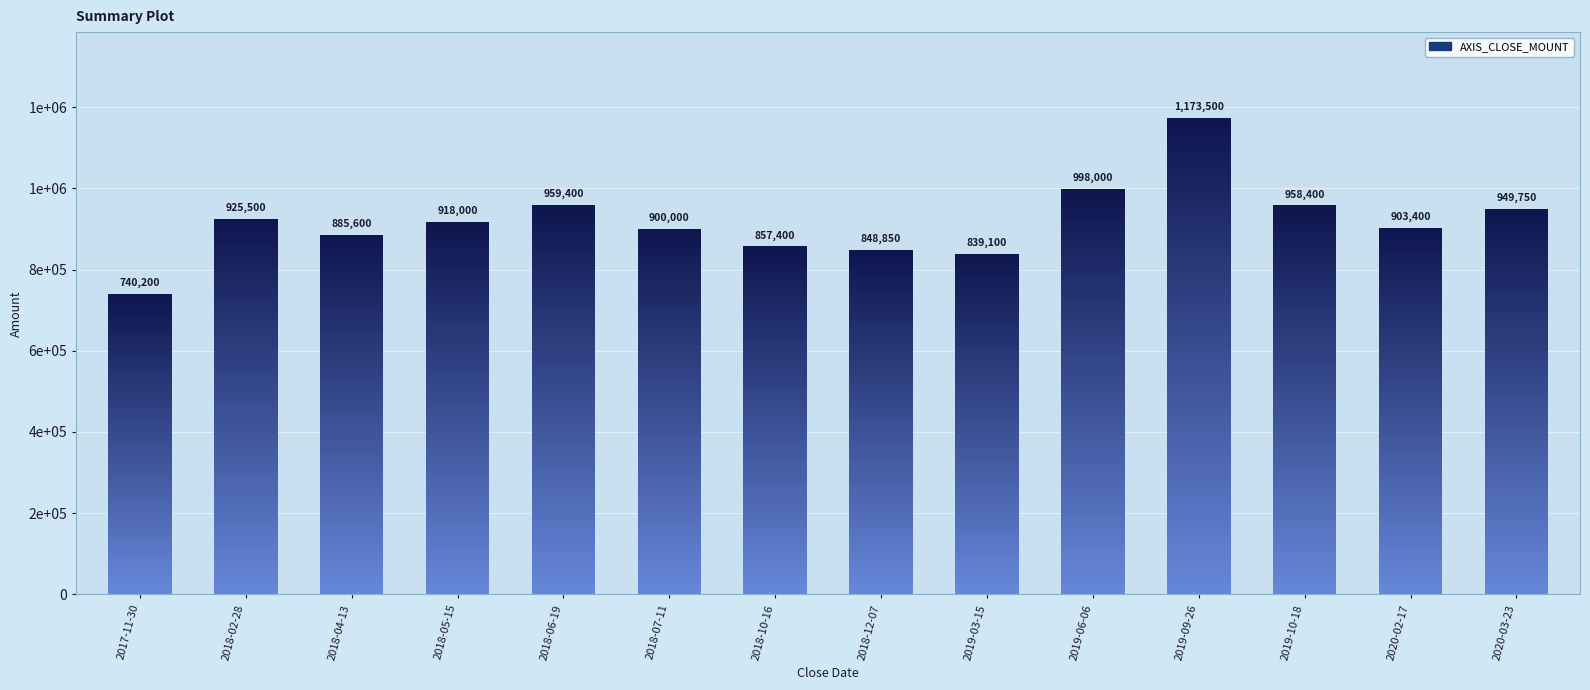

Rank the categories by AXIS_CLOSE_MOUNT value from highest to lowest.

2019-09-26, 2019-06-06, 2018-06-19, 2019-10-18, 2020-03-23, 2018-02-28, 2018-05-15, 2020-02-17, 2018-07-11, 2018-04-13, 2018-10-16, 2018-12-07, 2019-03-15, 2017-11-30